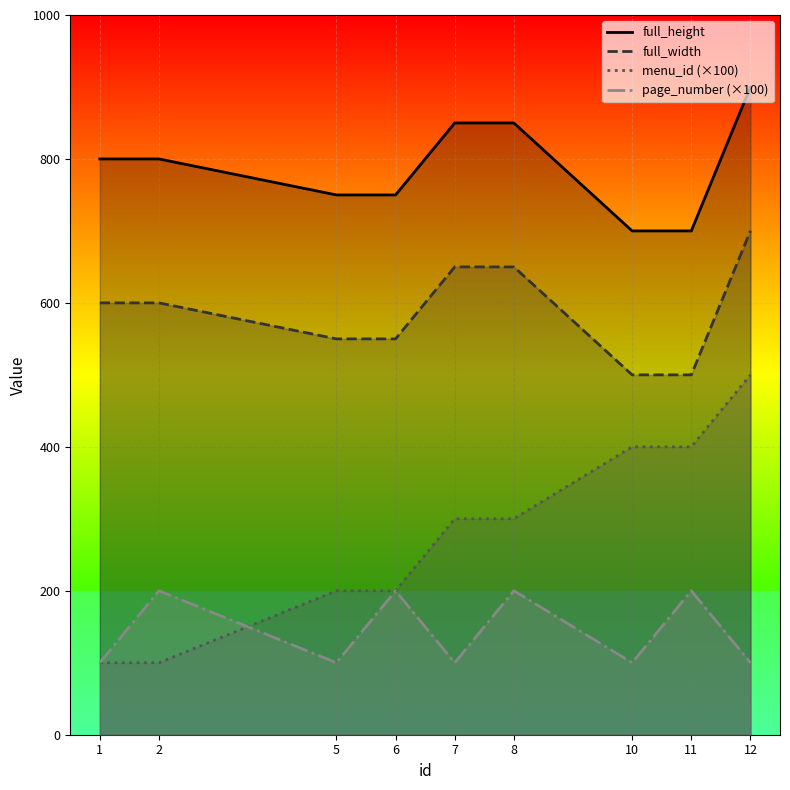

What is the value of the full_height point at the 4th from the left?

750